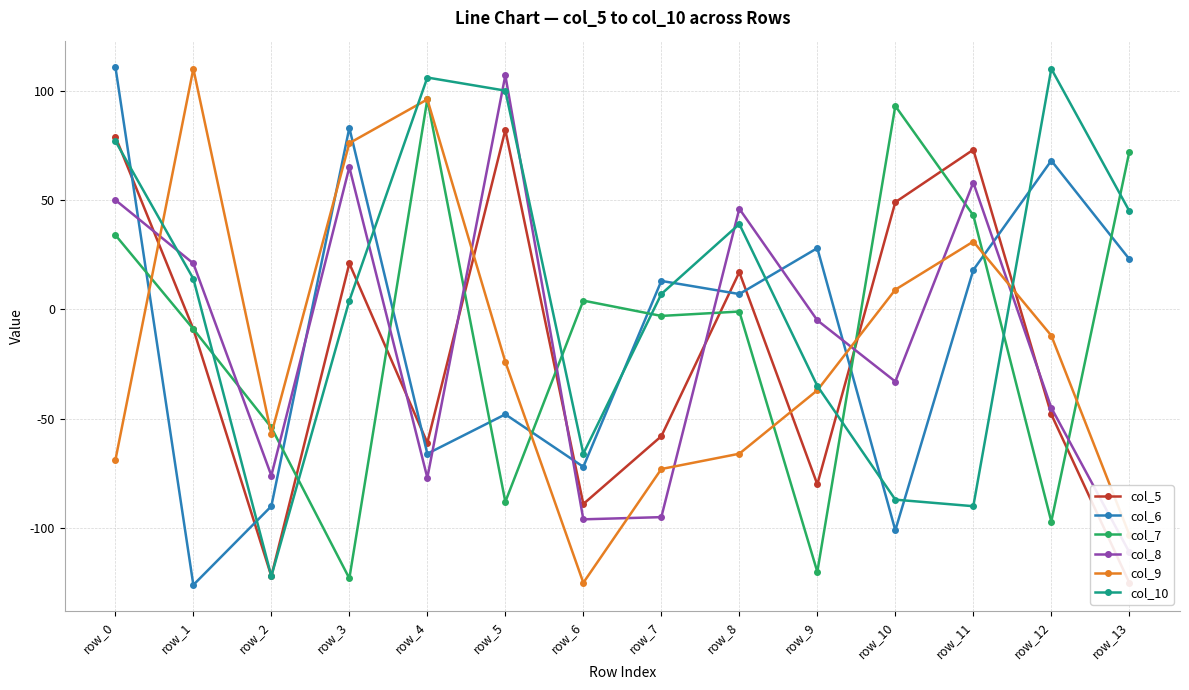

Read the col_10 value at row_5, to the nearest 10.

100